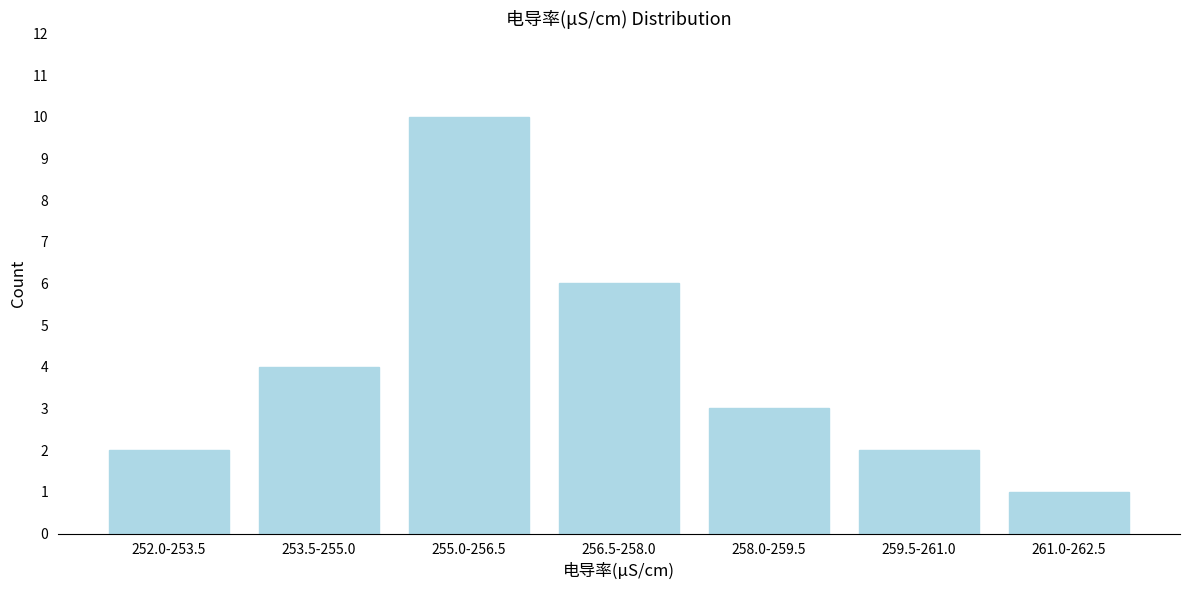

Reading left to right, what are all the values shown in this chart?

252.0-253.5=2	253.5-255.0=4	255.0-256.5=10	256.5-258.0=6	258.0-259.5=3	259.5-261.0=2	261.0-262.5=1